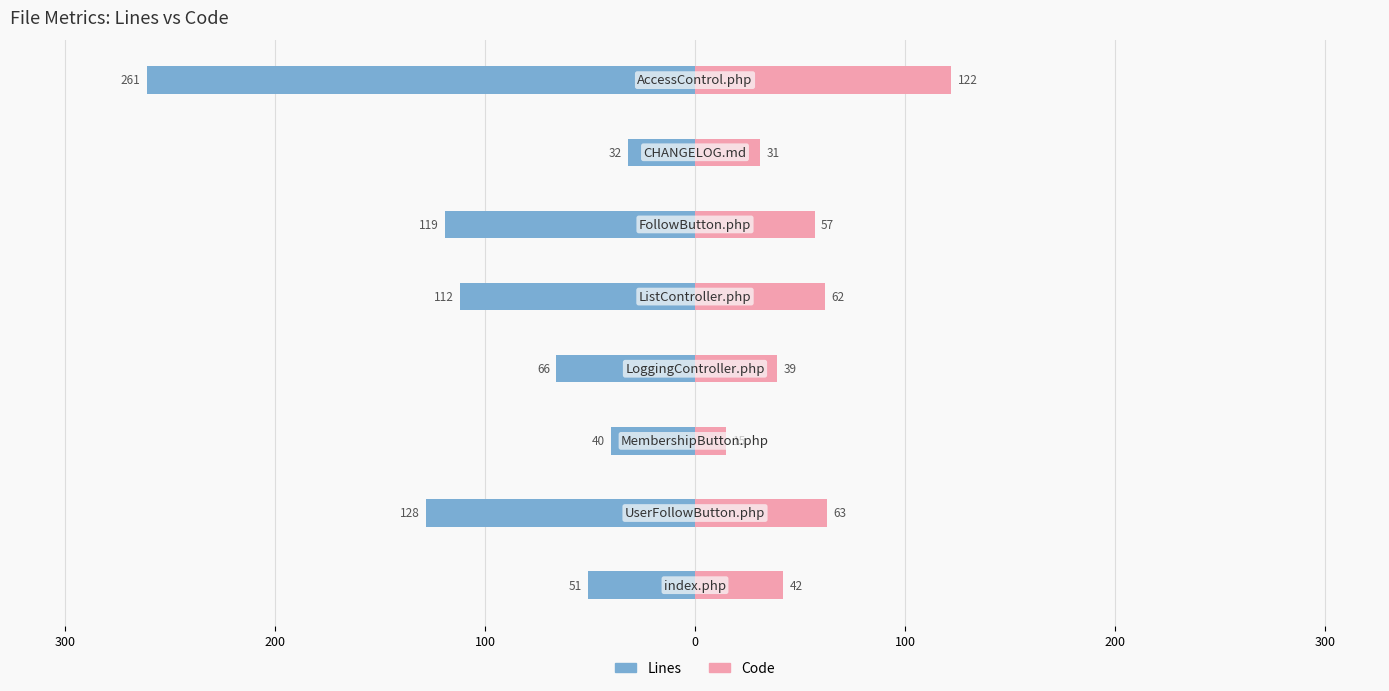

Reading left to right, extract all data points from this chart.

Lines: -51	-128	-40	-66	-112	-119	-32	-261
Code: 42	63	15	39	62	57	31	122